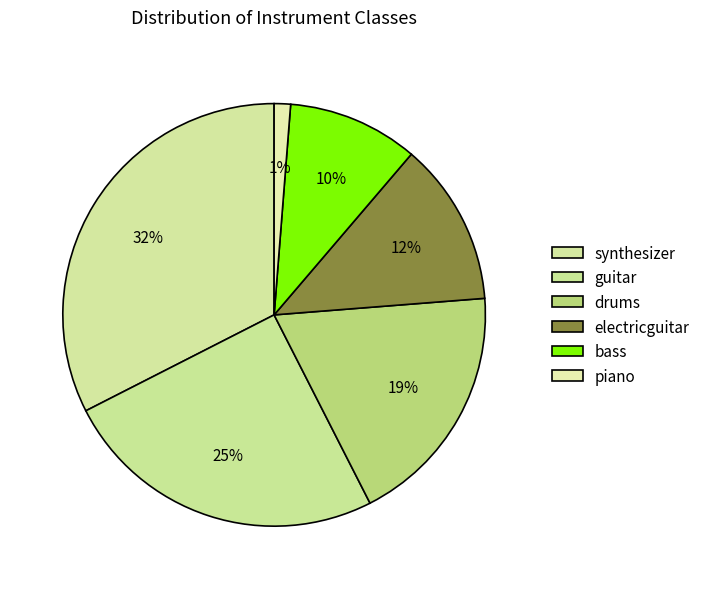

How many segments does this pie chart have?

6